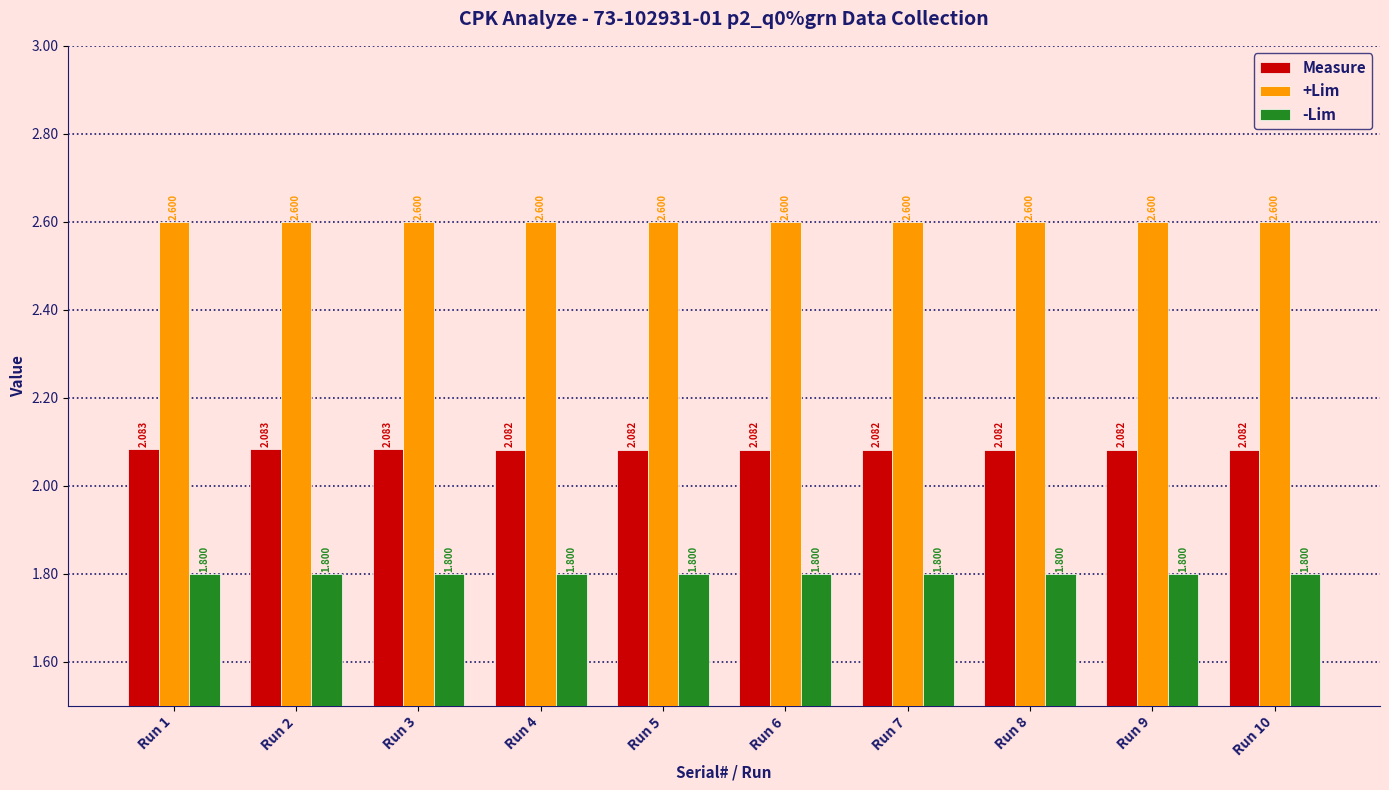

How many distinct data groups are displayed?

3